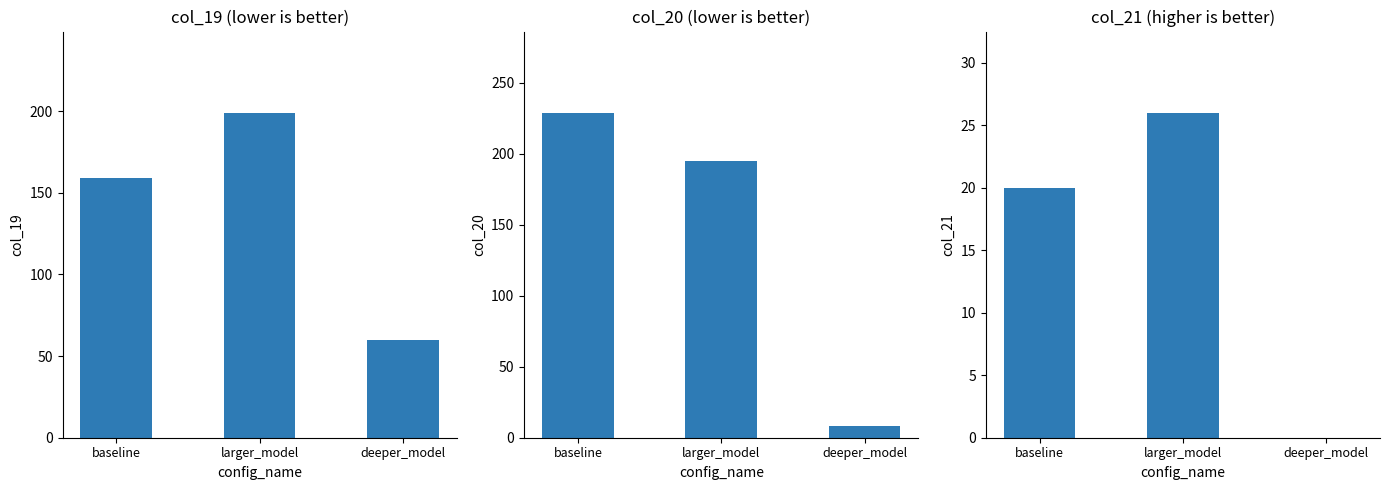

Count the number of data series in this chart.

3